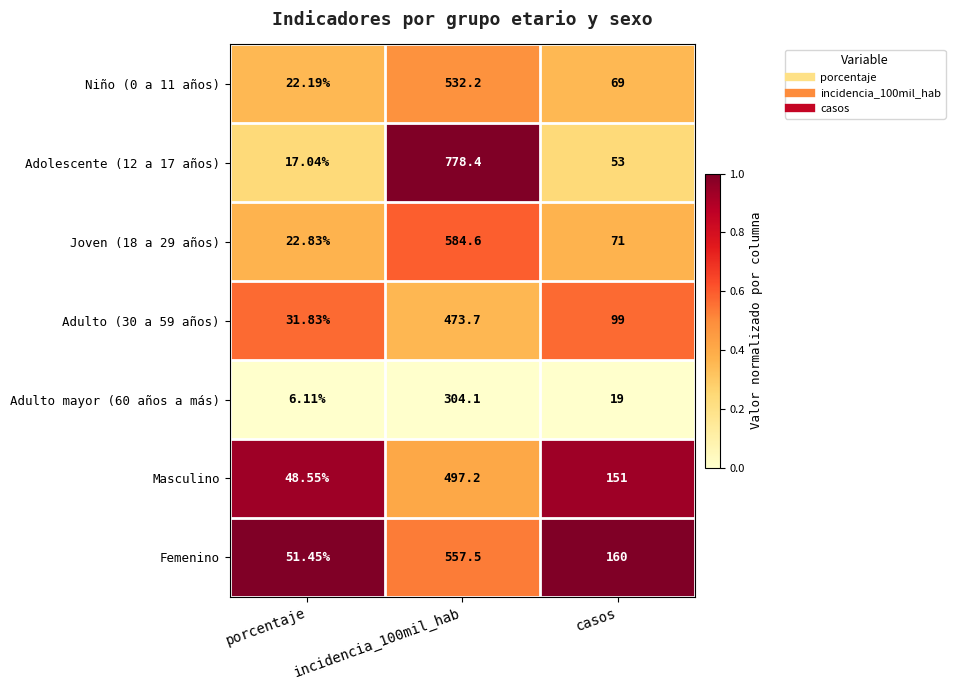

At which category does the chart reach its minimum across all series?

porcentaje